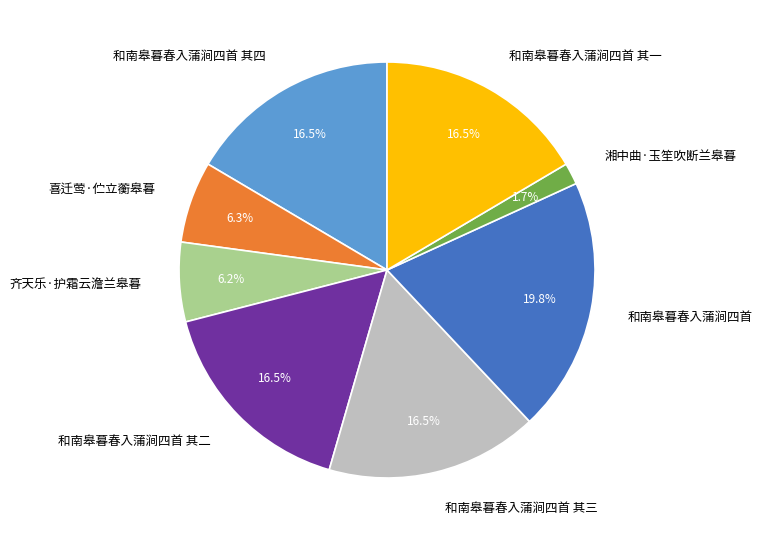

Approximately how many times larger is the value at 齐天乐·护霜云澹兰皋暮 compared to 喜迁莺·伫立蘅皋暮?

1.0